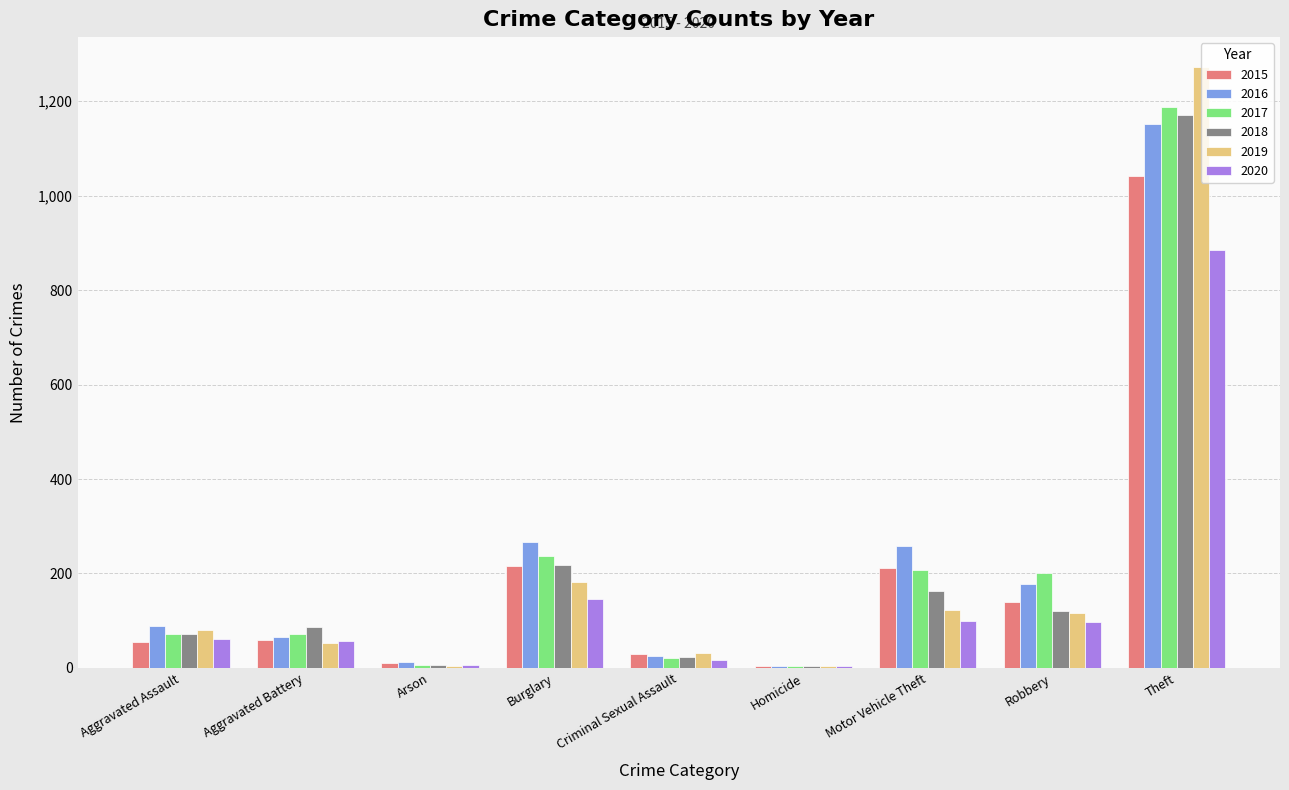

The 2015 series shows 56 at Aggravated Assault. True or false?

True